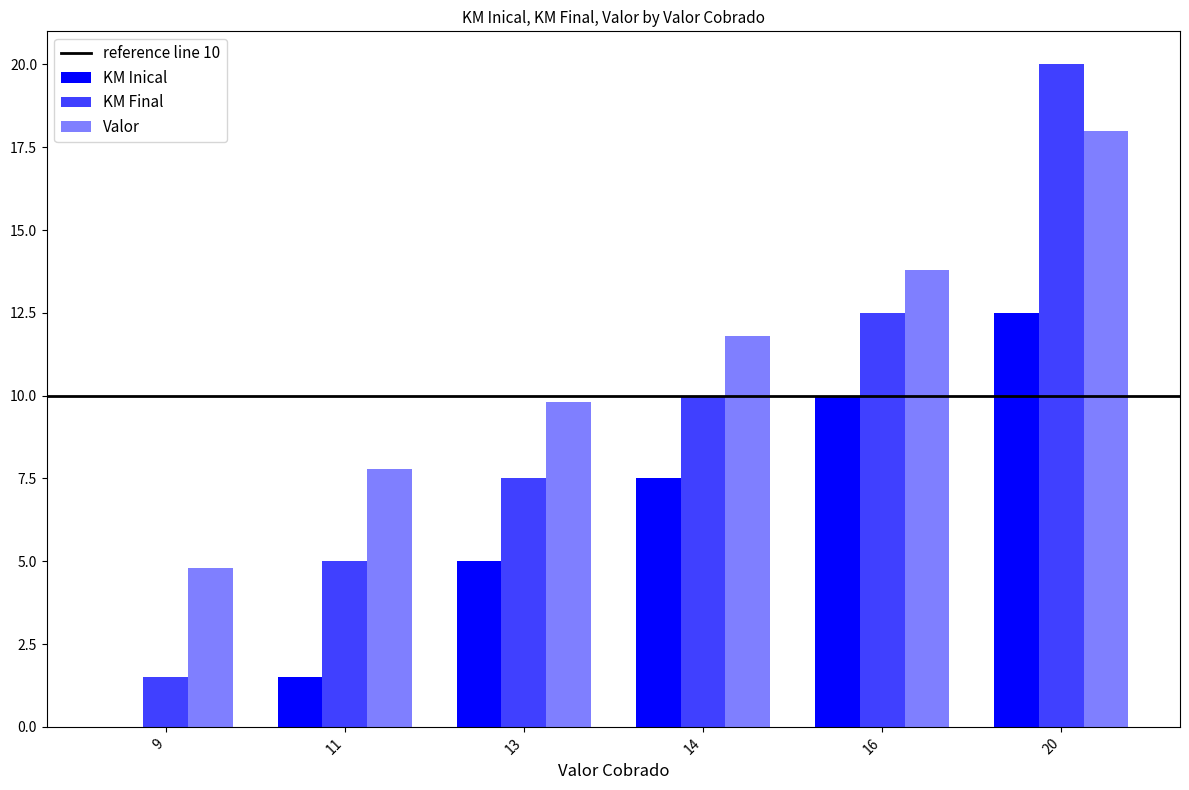

How many groups of bars are there?

6